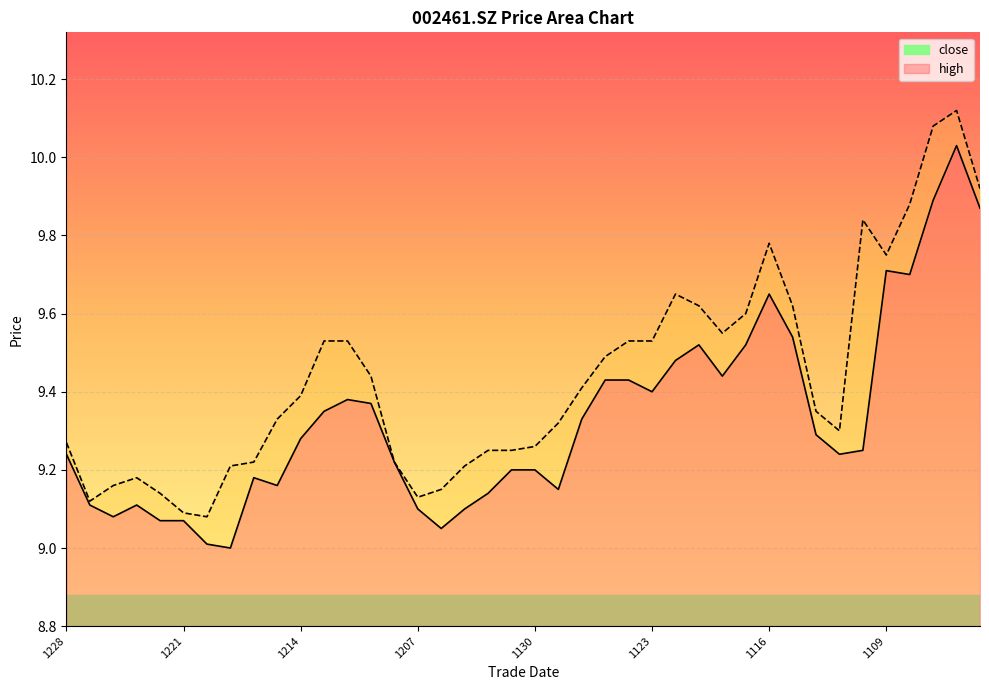

Rank the categories by close_line value from highest to lowest.

38, 37, 39, 35, 36, 30, 31, 27, 29, 26, 28, 23, 24, 25, 12, 13, 11, 22, 32, 10, 34, 1228, 33, 14, 19, 20, 8, 9, 21, 18, 1221, 1207, 15, 17, 1214, 1130, 1123, 16, 1116, 1109